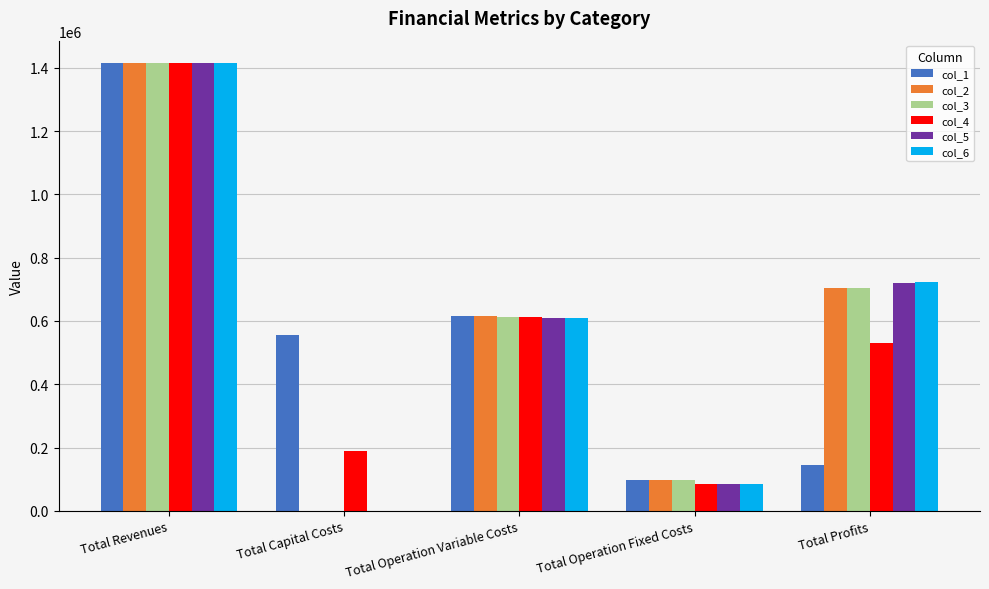

What is the maximum value for col_4?

1414738.4